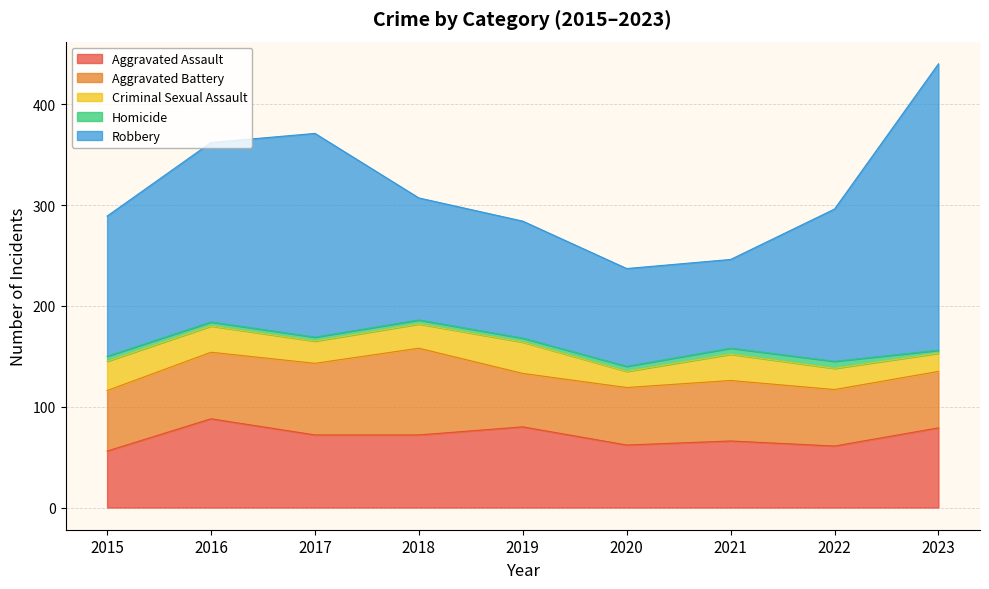

Reading left to right, what are all the values shown in this chart?

Aggravated Assault: 2015=56	2016=88	2017=72	2018=72	2019=80	2020=62	2021=66	2022=61	2023=79
Aggravated Battery: 2015=60	2016=66	2017=71	2018=86	2019=53	2020=57	2021=60	2022=56	2023=56
Criminal Sexual Assault: 2015=29	2016=26	2017=22	2018=24	2019=31	2020=16	2021=26	2022=21	2023=18
Homicide: 2015=5	2016=4	2017=4	2018=4	2019=4	2020=5	2021=6	2022=7	2023=3
Robbery: 2015=139	2016=178	2017=202	2018=121	2019=116	2020=97	2021=88	2022=151	2023=284